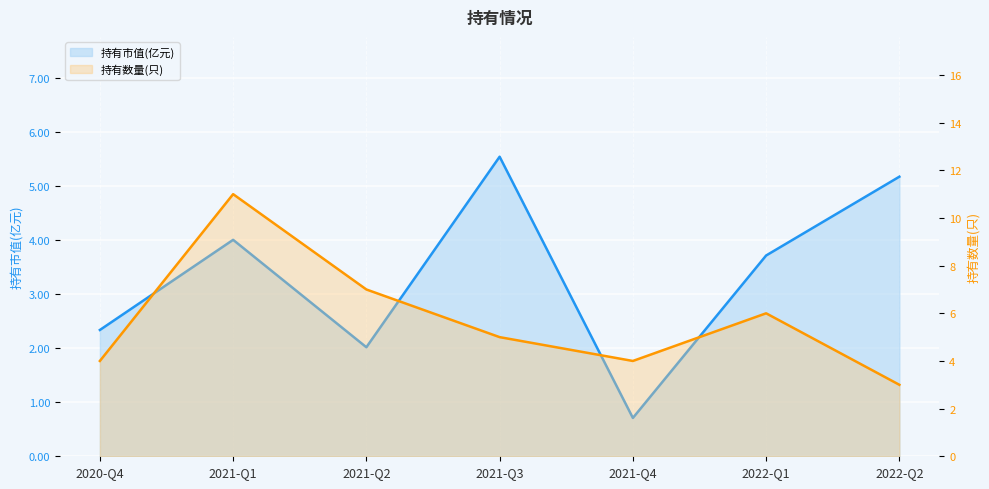

How many data points in 持有市值(亿元) are above 3?

4